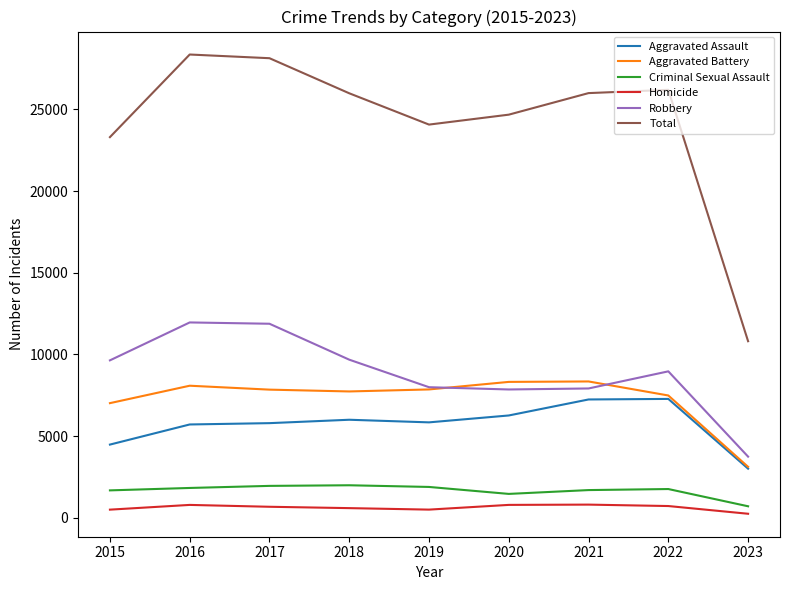

List the series in order of their peak value, highest first.

Total, Robbery, Aggravated Battery, Aggravated Assault, Criminal Sexual Assault, Homicide